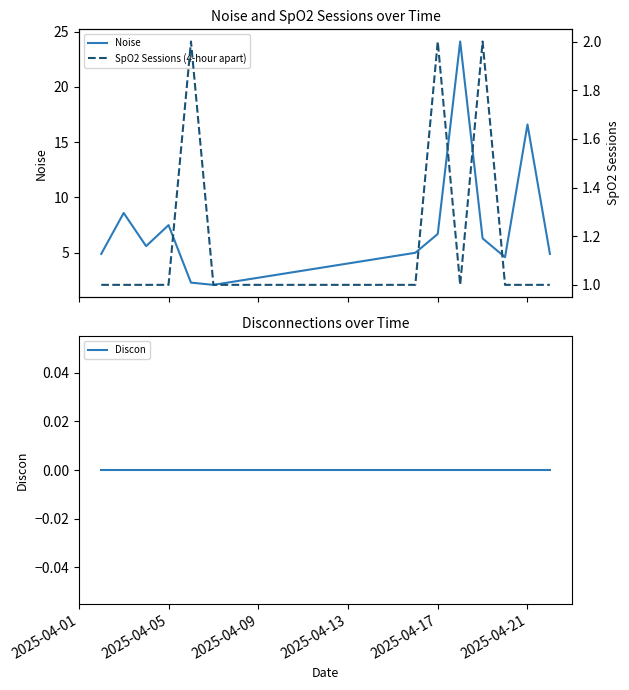

What is the greatest value displayed?

24.1